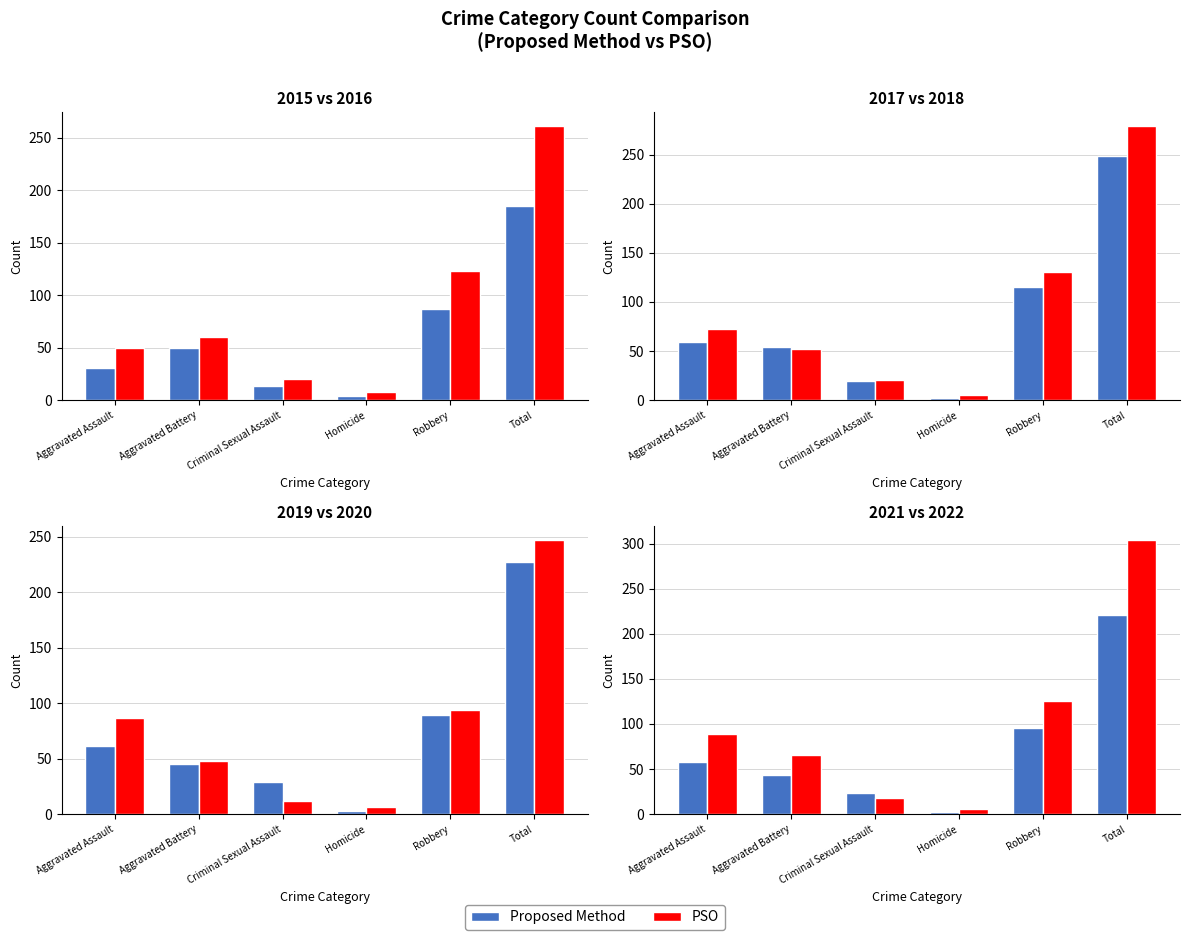

At which category is the sum across all series the highest?

Total